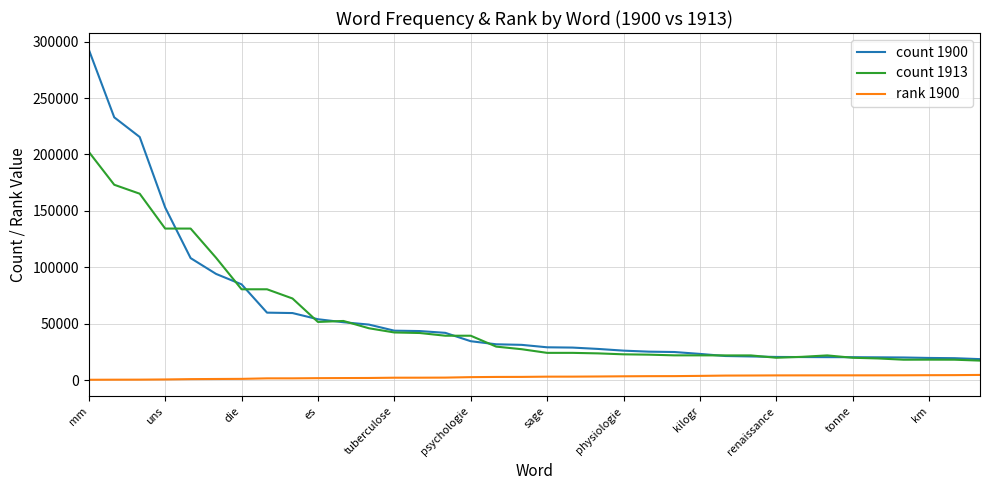

List the series in order of their peak value, highest first.

count 1900, count 1913, rank 1900